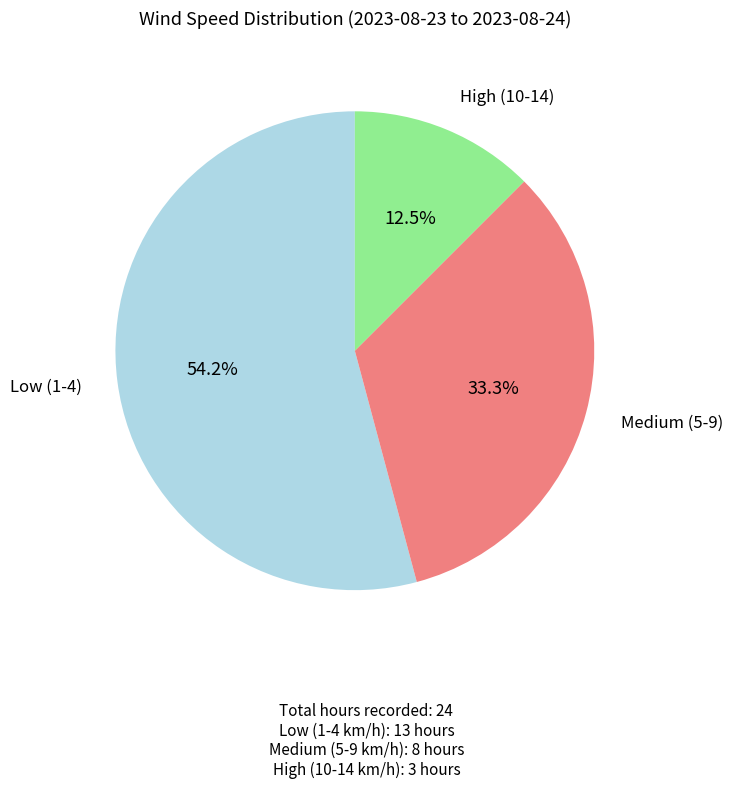

Is there a majority slice in this chart?

Yes